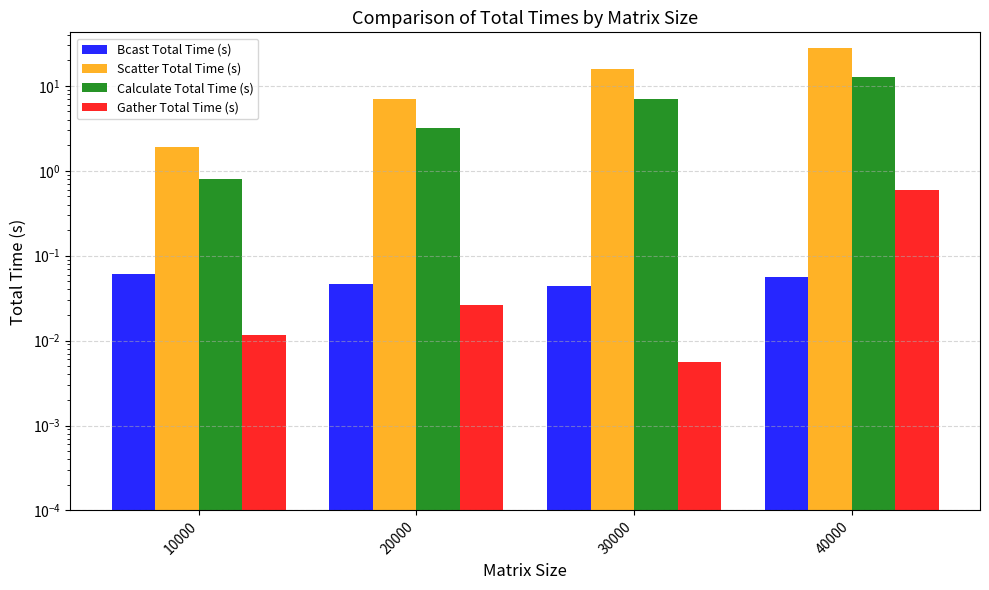

What is the greatest value displayed?

27.9